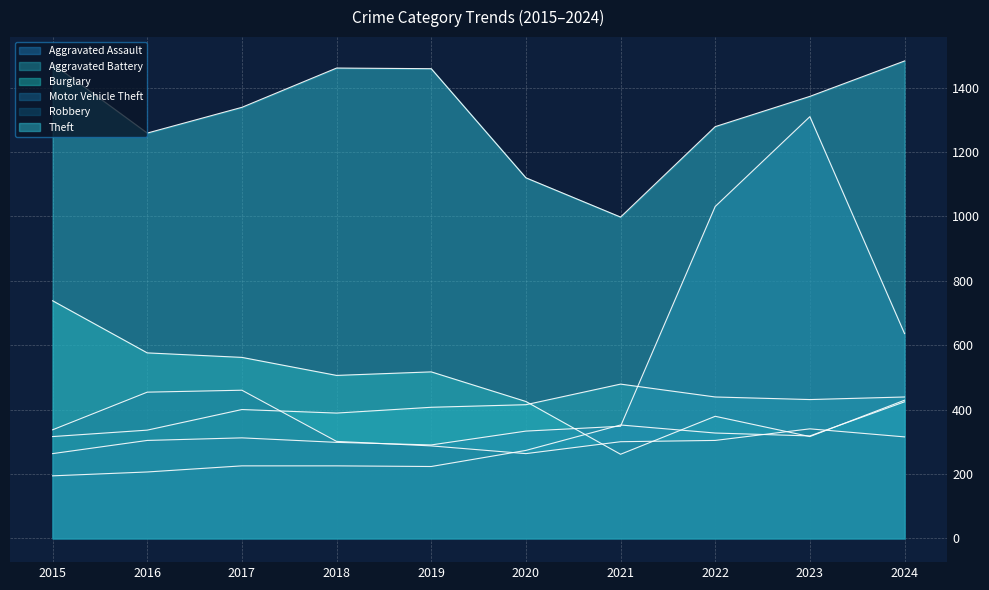

What is the difference between the Burglary values at 2023 and 2017?

246